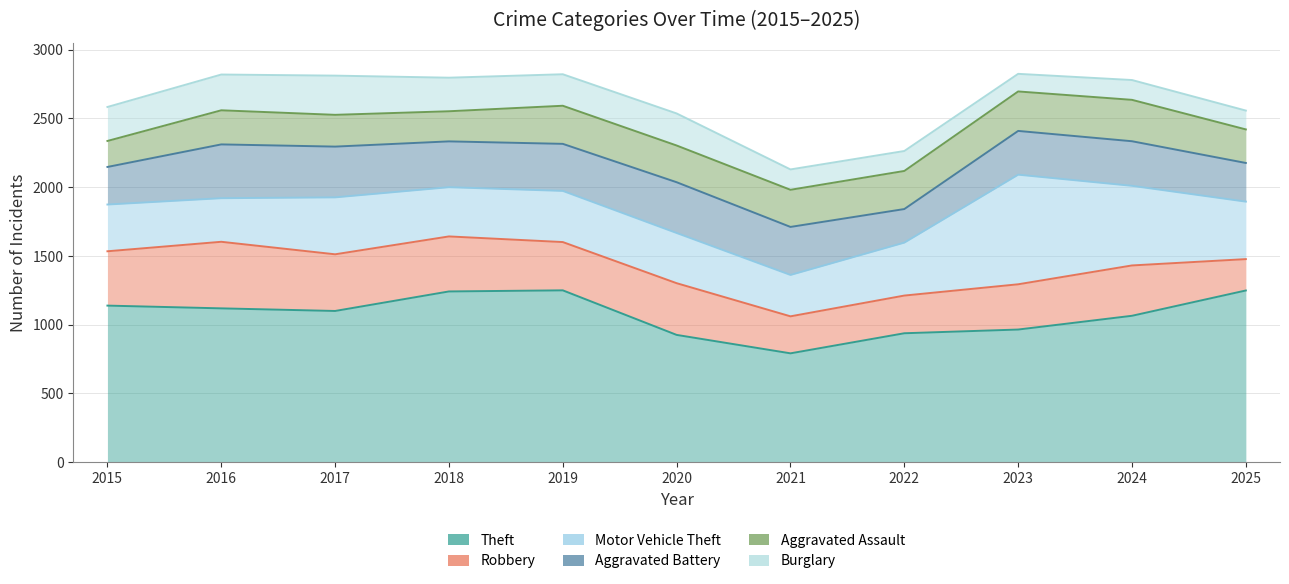

Reading left to right, transcribe all the data shown in this chart.

Theft: 1139	1119	1100	1242	1250	926	792	938	965	1065	1249
Robbery: 395	484	412	400	351	376	269	274	329	366	228
Motor Vehicle Theft: 340	317	414	358	372	365	301	385	797	579	418
Aggravated Battery: 273	391	369	333	342	369	349	244	318	324	281
Aggravated Assault: 189	248	231	219	277	267	270	277	287	301	244
Burglary: 247	260	285	244	229	233	148	145	128	144	137